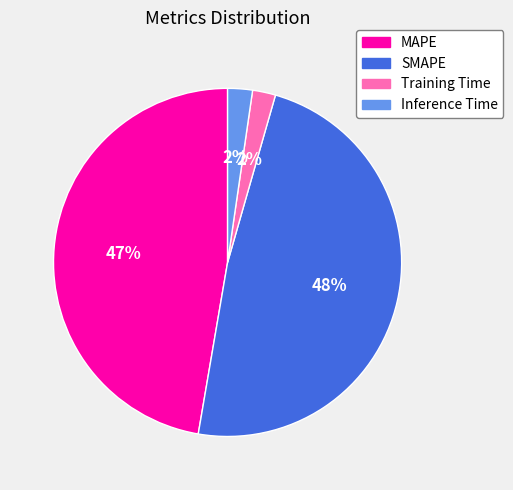

Which slice is the largest?

SMAPE